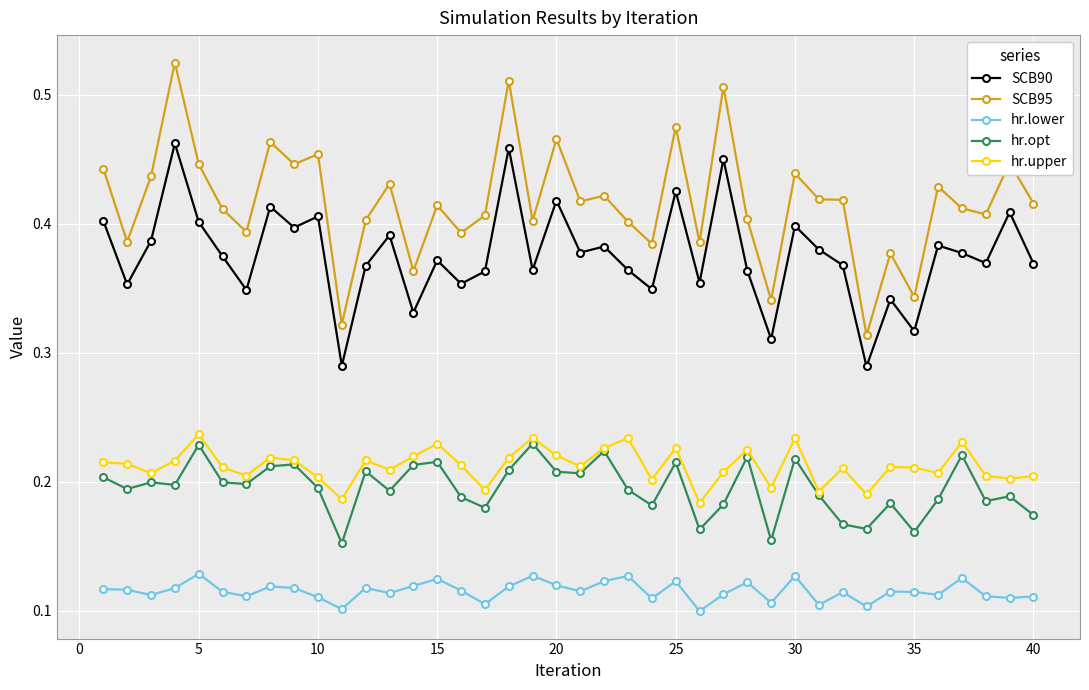

Which series has the largest total across all categories?

SCB95